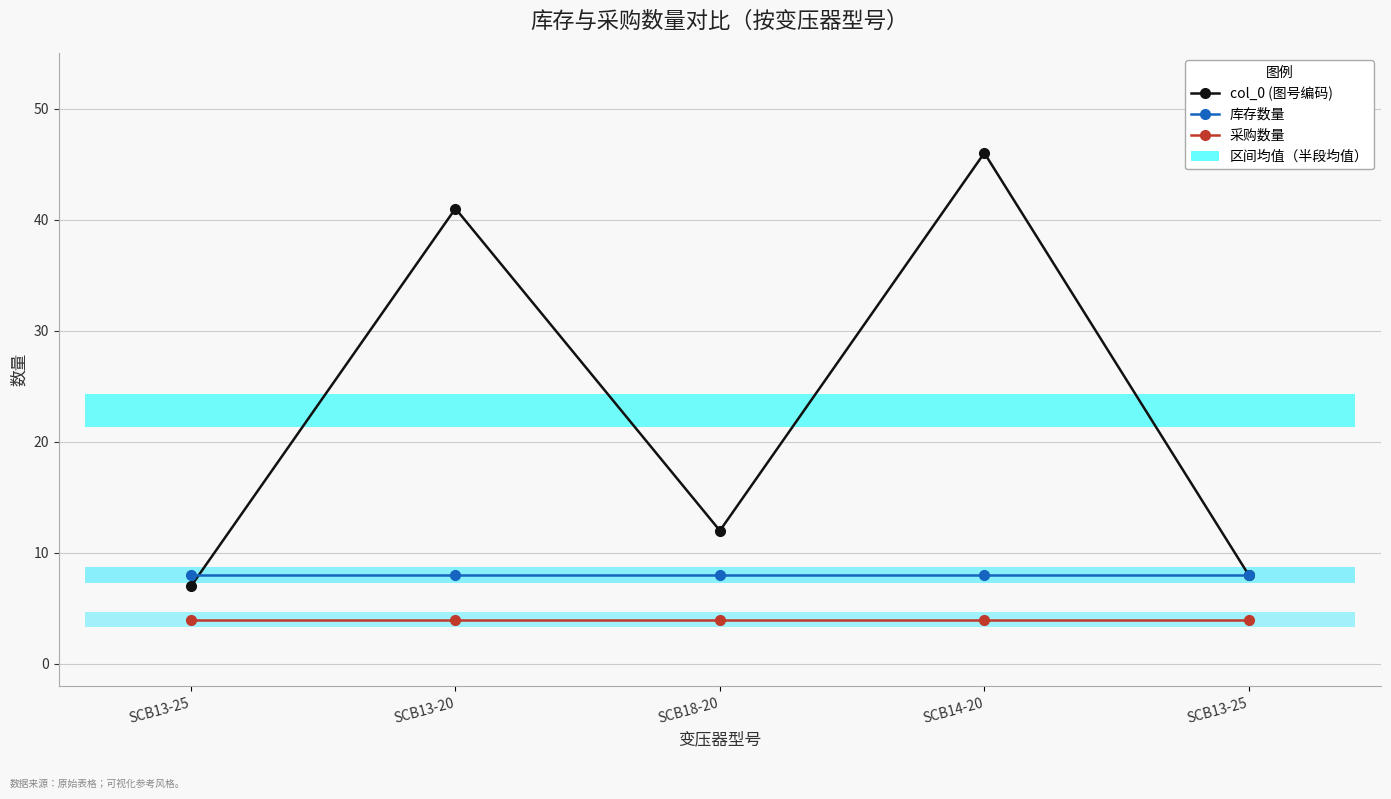

At SCB13-25, list the series in order from largest to smallest.

库存数量, col_0 (图号编码), 采购数量